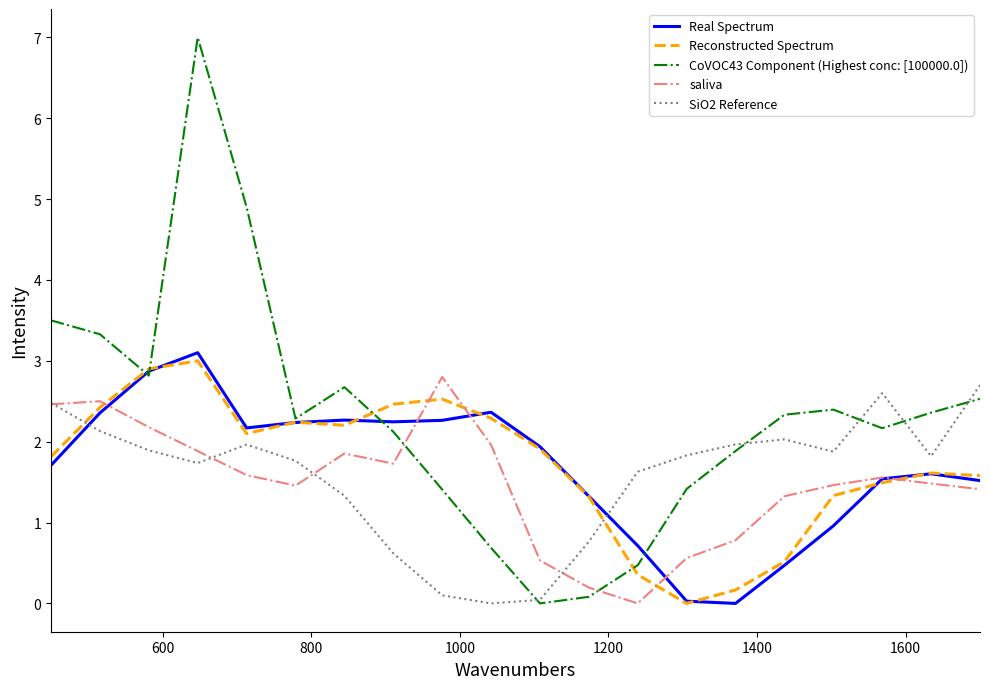

How many interior local peaks does the Real Spectrum series have?

4